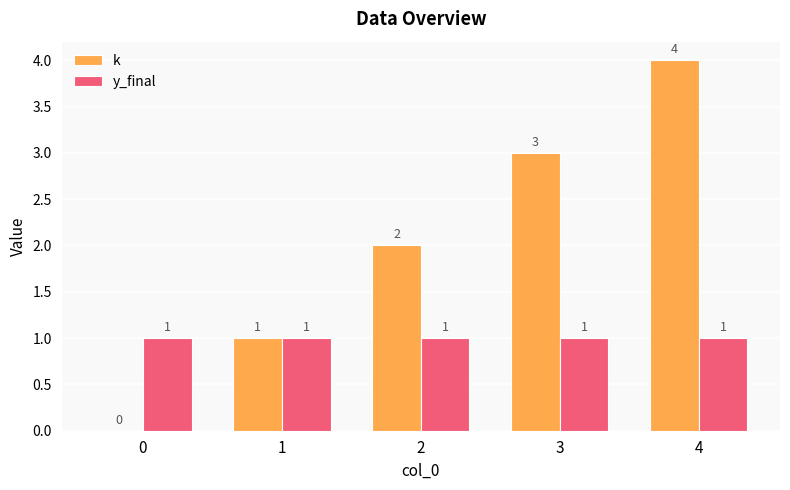

What is the average value of the k series?

2